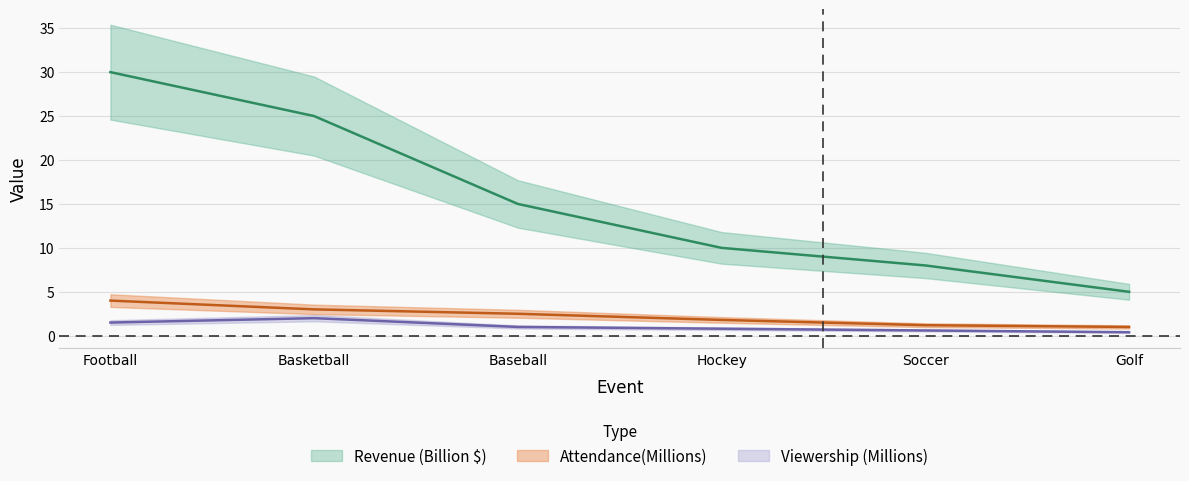

How many lines are shown in the chart?

3